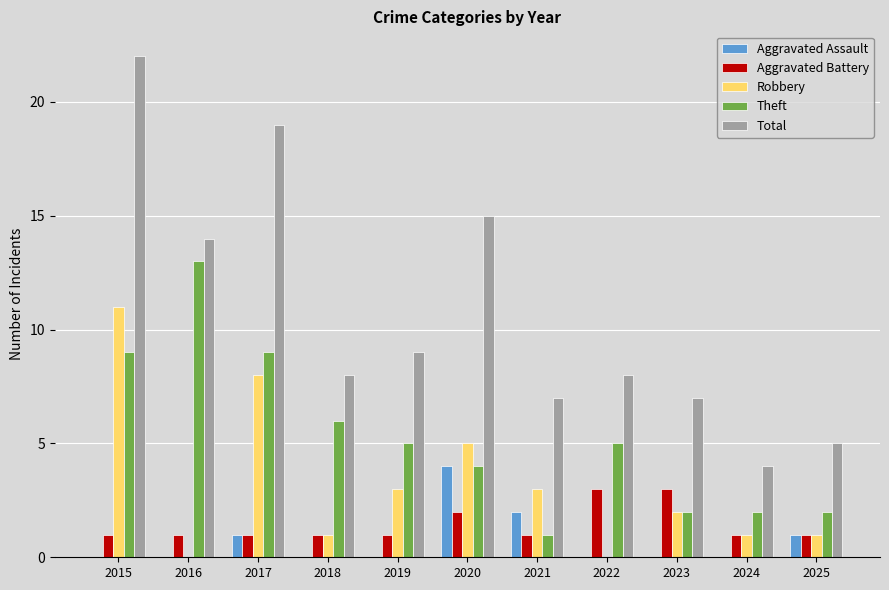

Which series has the largest total across all categories?

Total